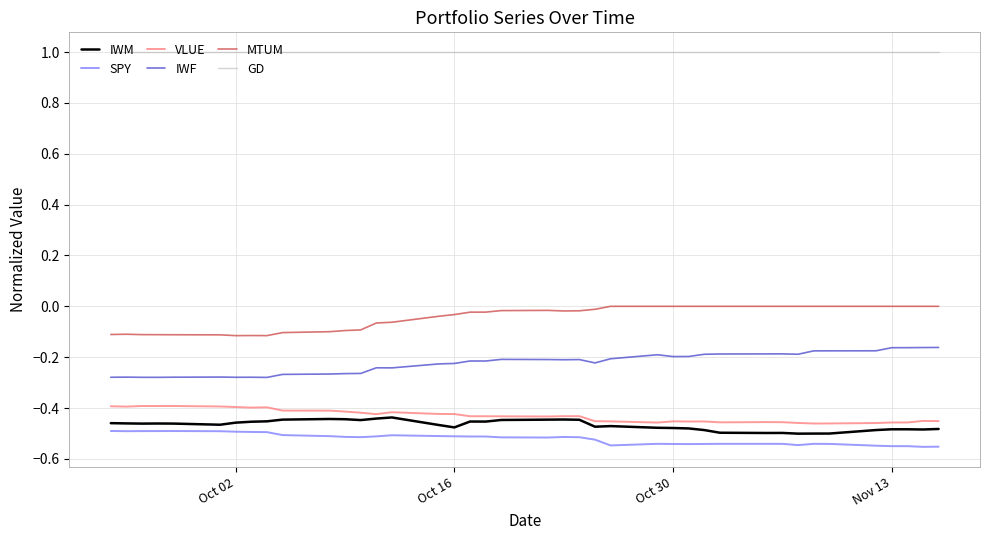

What is the maximum value shown in the chart?

1.0